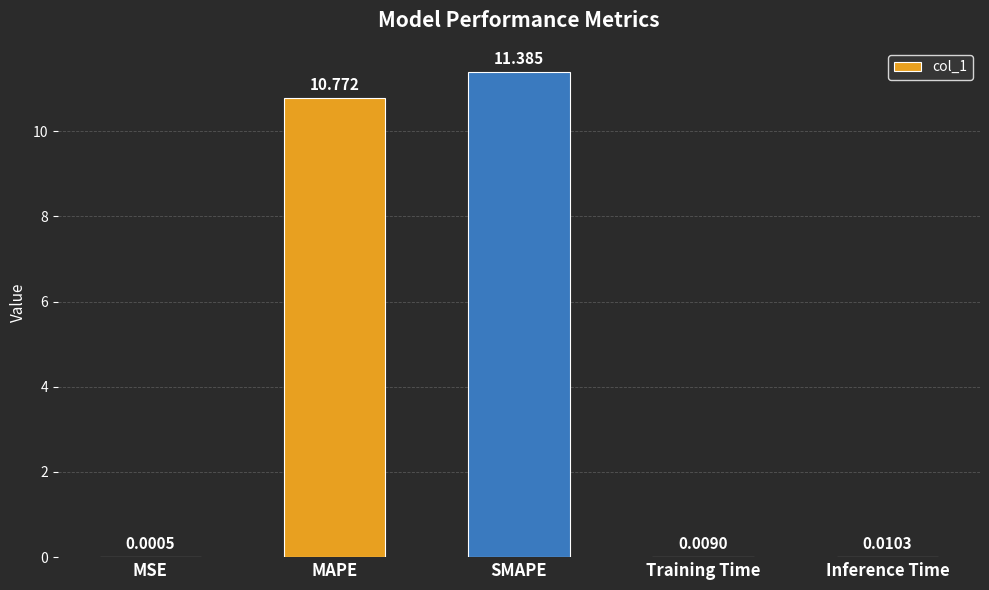

Does the chart contain stacked bars?

No